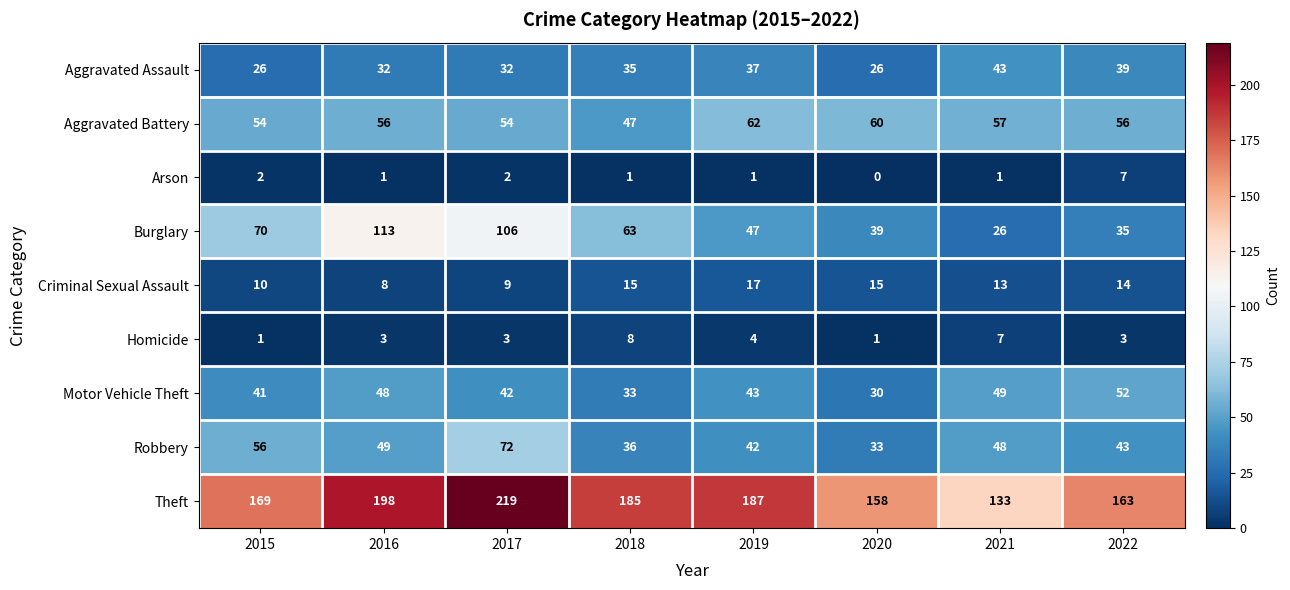

What is the difference between the second highest and second lowest values in the Homicide series?

6